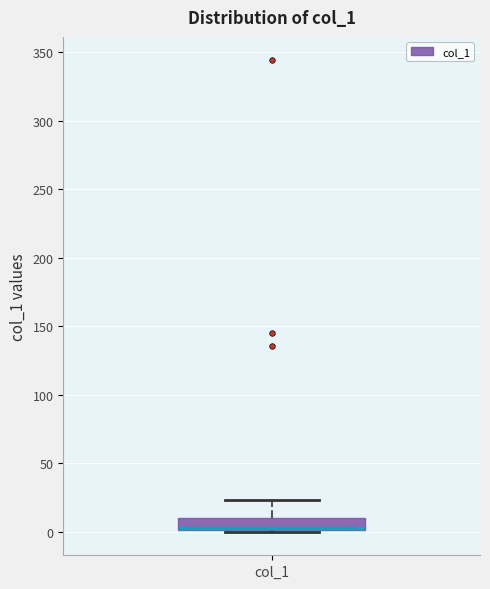

Where is the upper edge of the box for col_1 on the y-axis? The values are not printed on the chart, so give them approximately, as read against the axis.

10